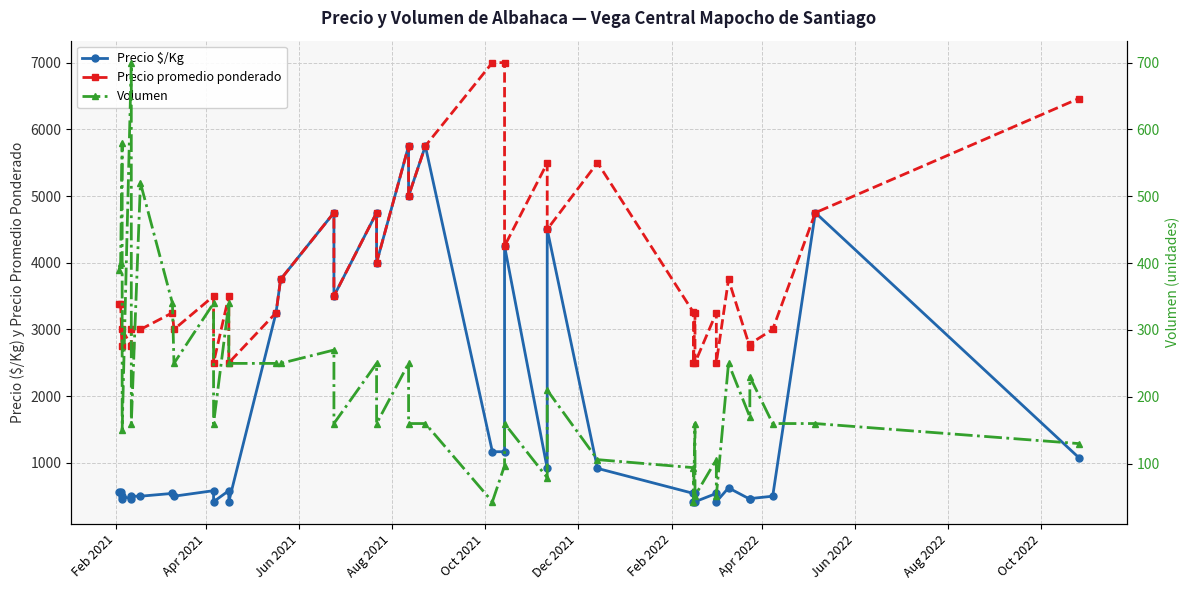

At how many categories does at least one series exceed 5221?

7